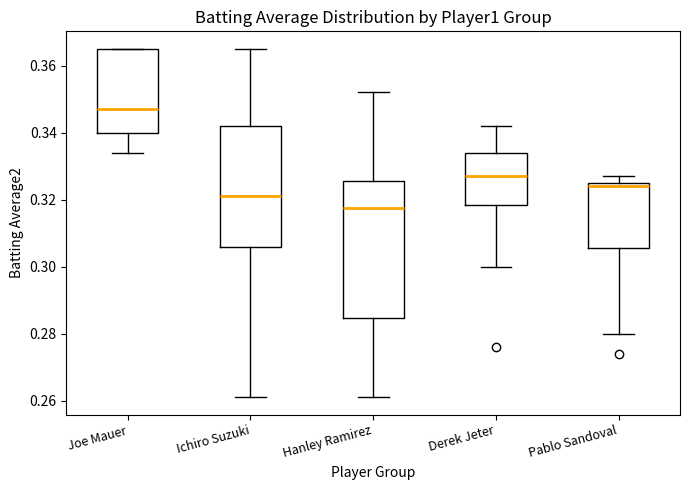

Where does the median line of the box for Pablo Sandoval sit on the y-axis? The values are not printed on the chart, so give them approximately, as read against the axis.

0.324